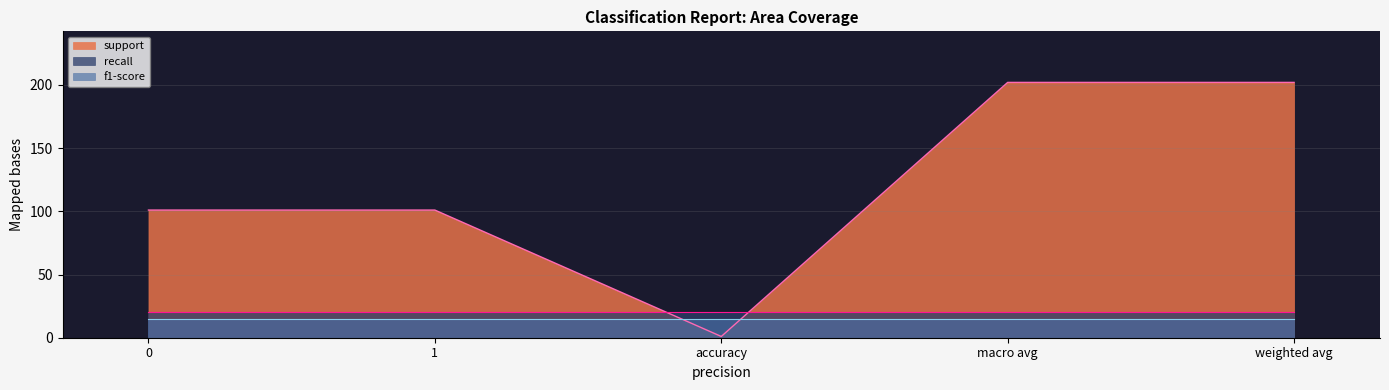

The value of support at 0 is 41. True or false?

False